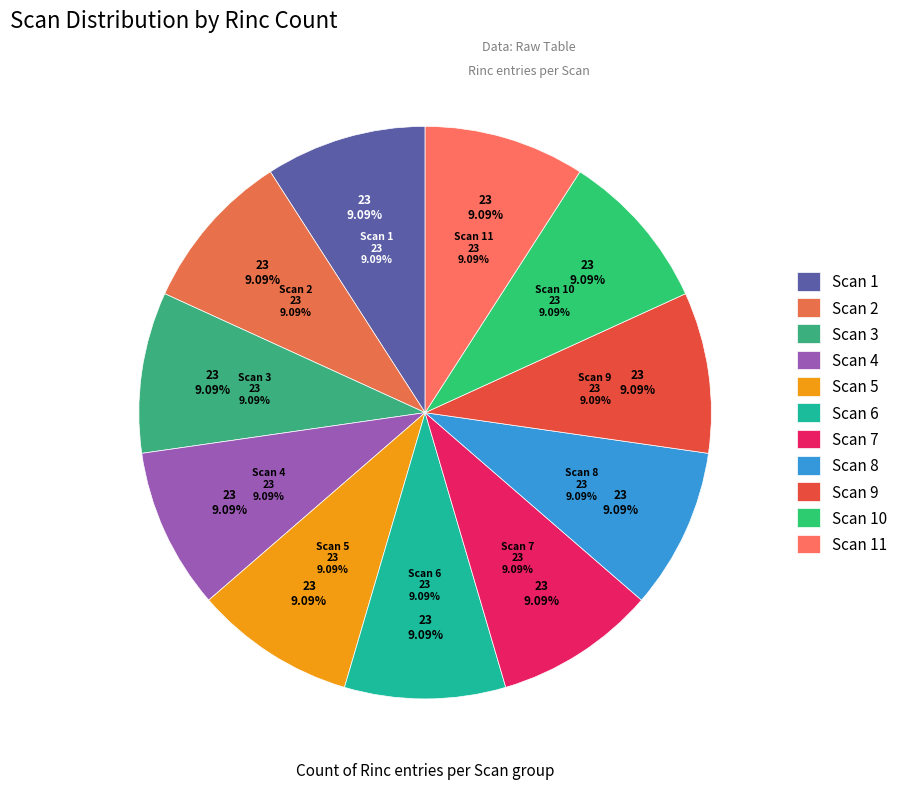

The Scan 3 slice represents 1% of the pie. True or false?

False